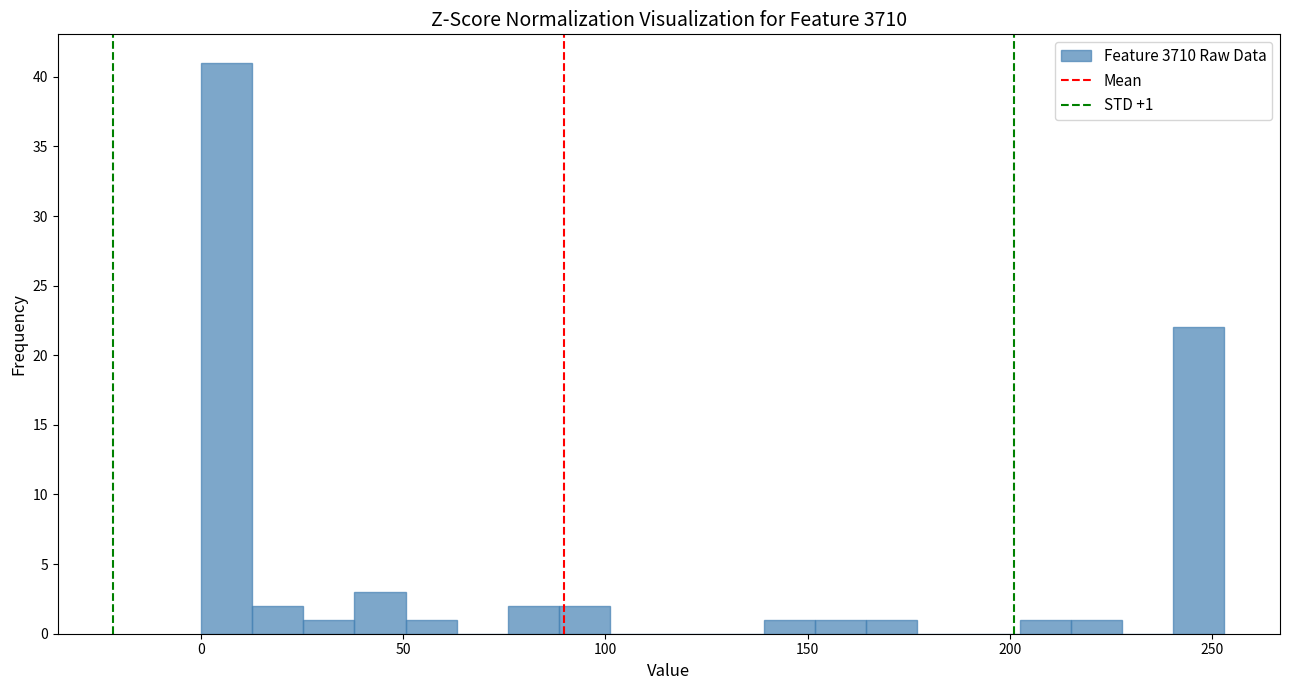

Read against the x-axis, roughly where is the centre of the tallest bar?

5